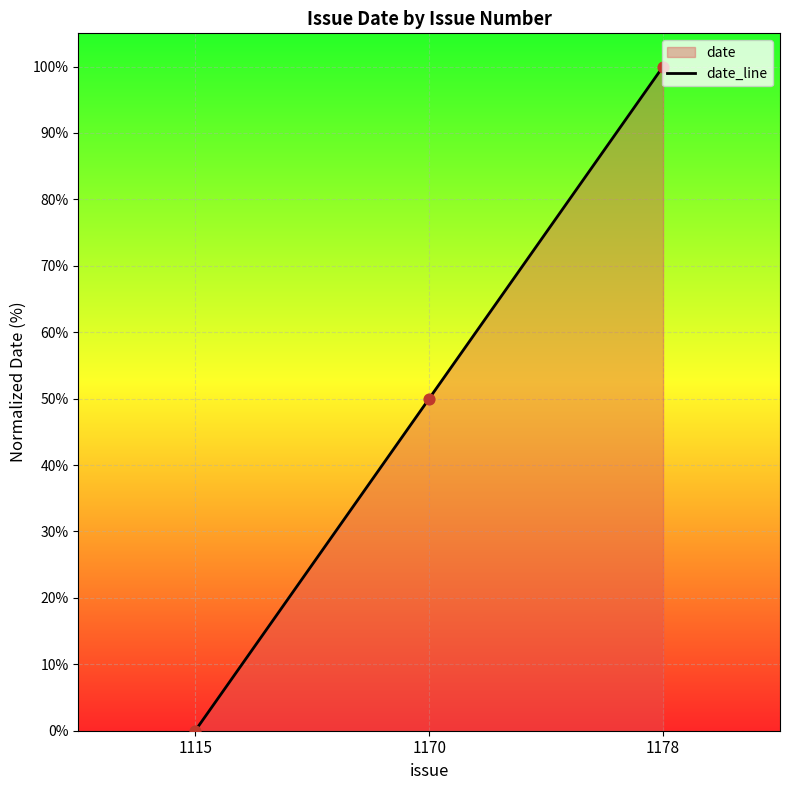

Between 1178 and 1170, which is larger?

1178